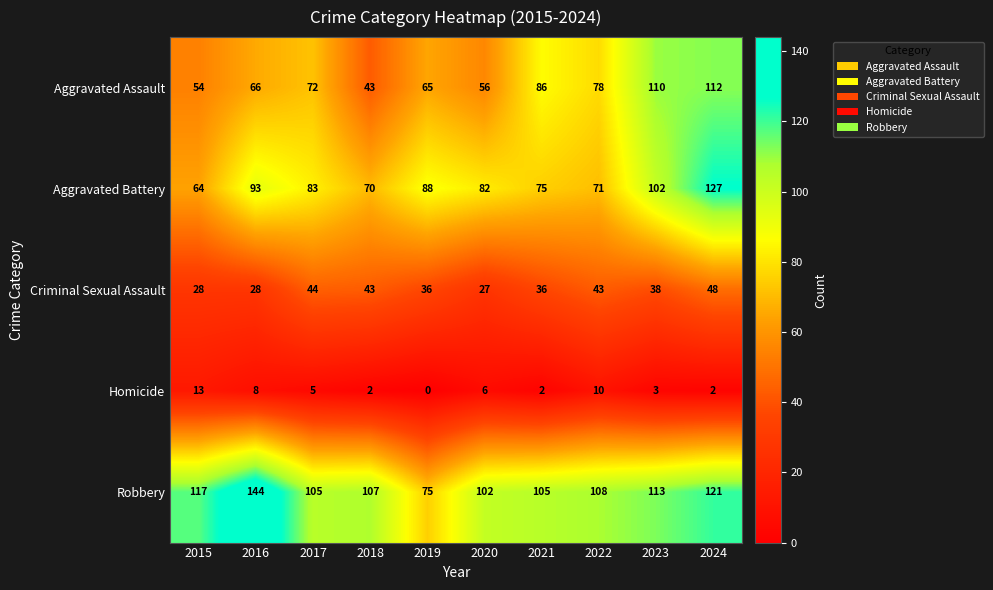

What is the minimum value for Aggravated Assault?

43